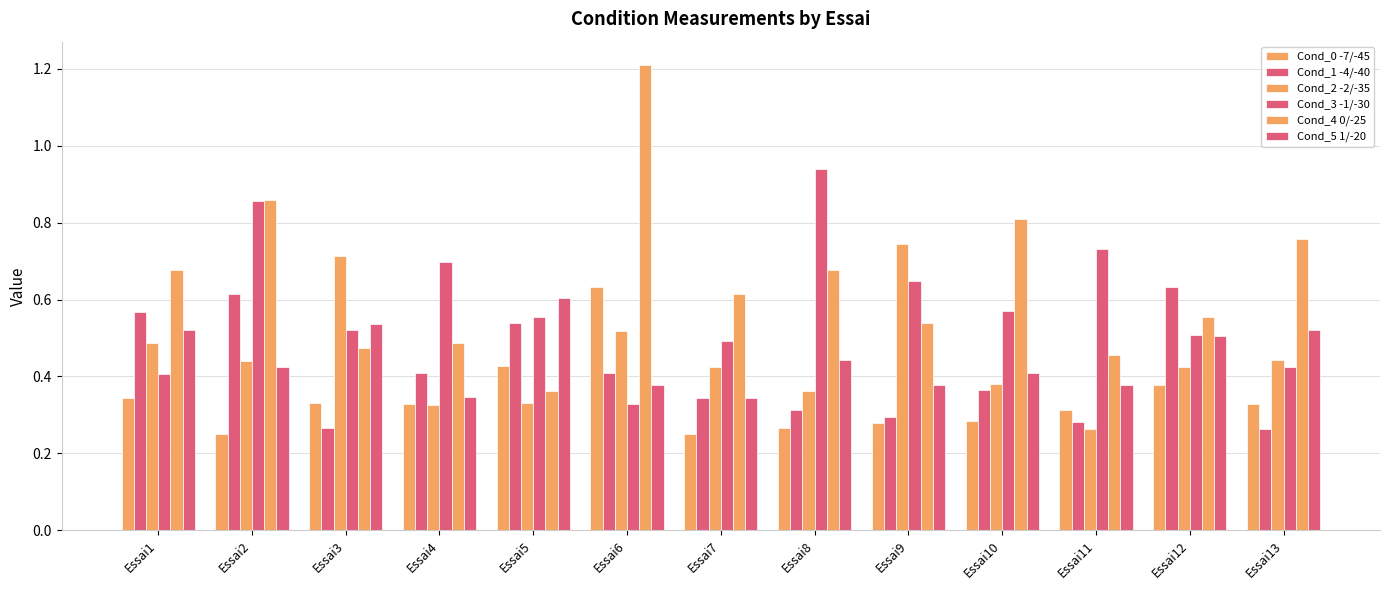

What is the minimum value for Cond_5 1/-20?

0.3